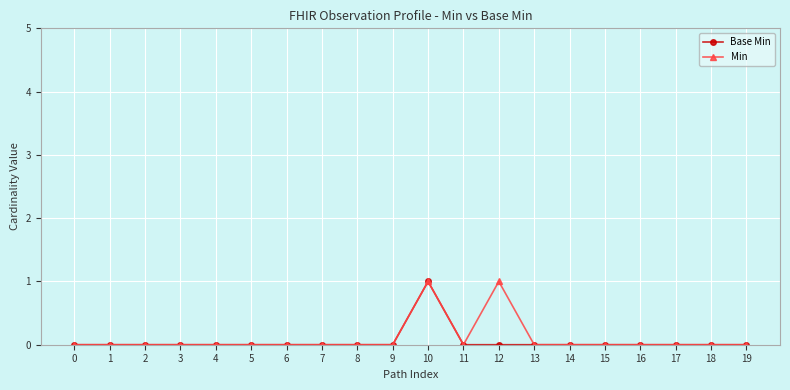

True or false: Min has a value of 0 at 1.

True